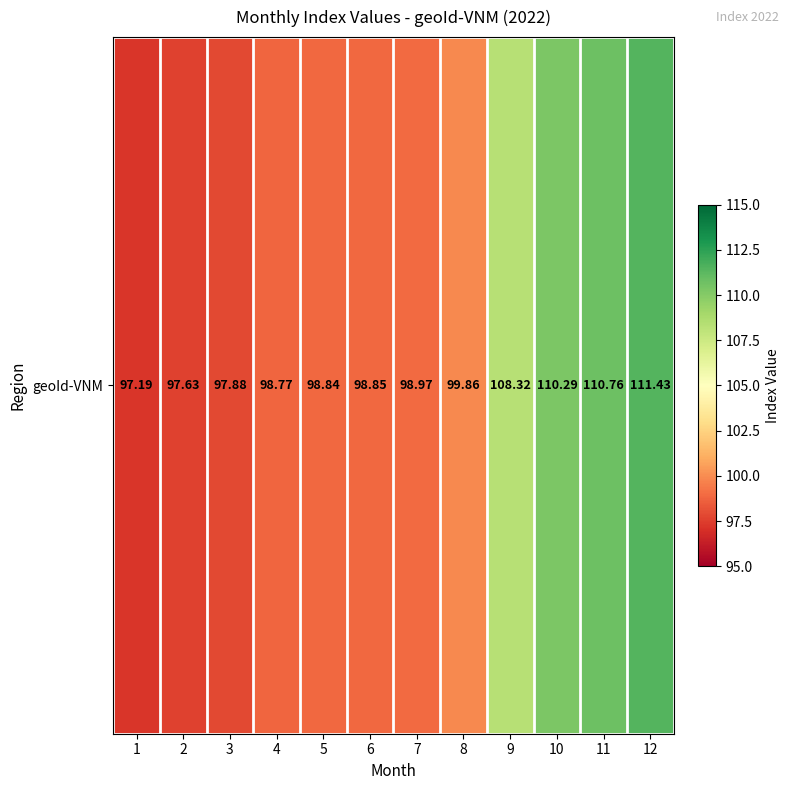

List the labels in order of value, smallest first.

1, 2, 3, 4, 5, 6, 7, 8, 9, 10, 11, 12